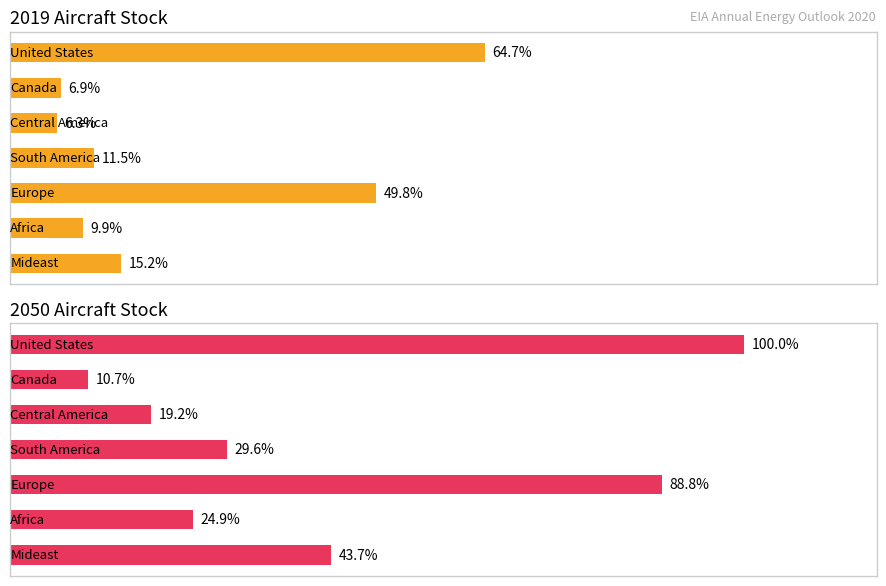

Which series has the largest total across all categories?

2050 Aircraft Stock